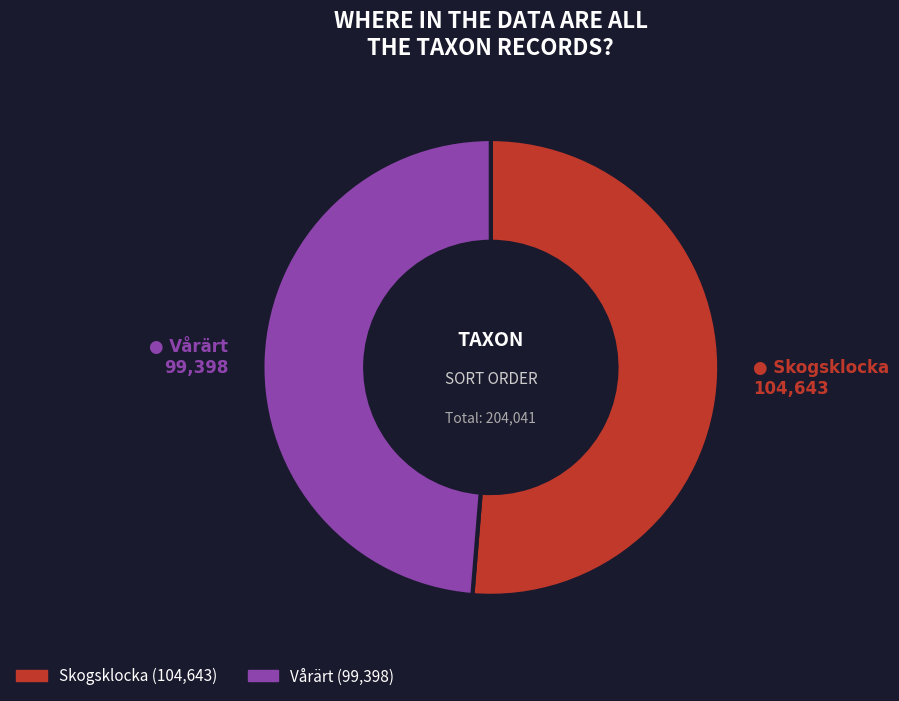

Does any single category account for the majority?

Yes